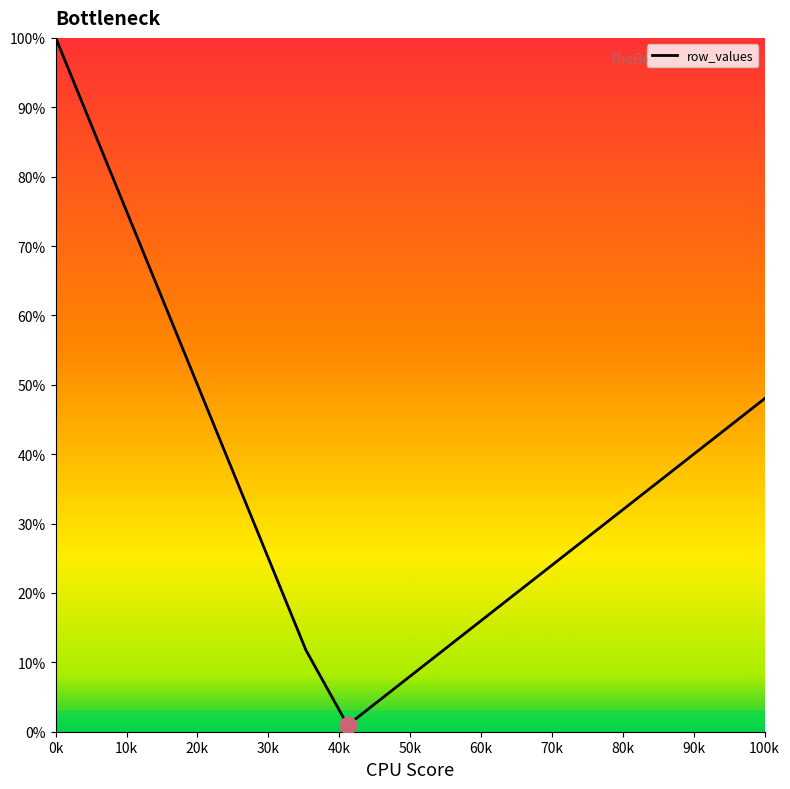

How many values are below 33?

9